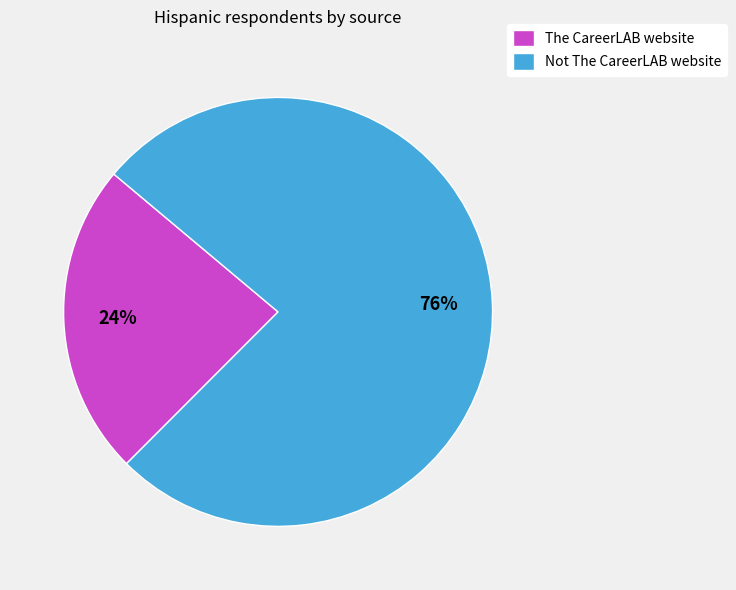

To the nearest percent, what portion does The CareerLAB website represent?

24%